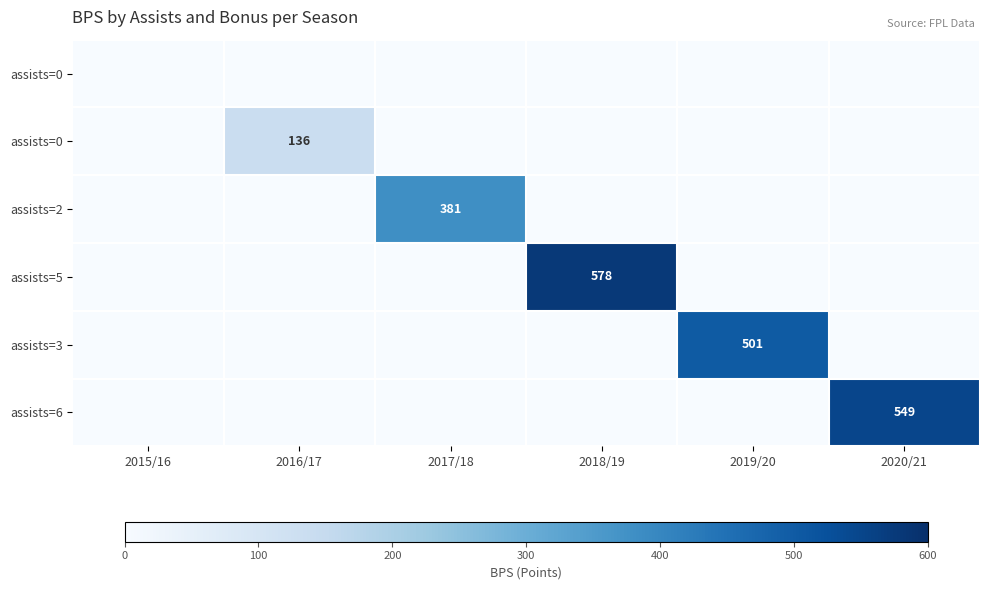

What is the total value across all series at 2019/20?

501